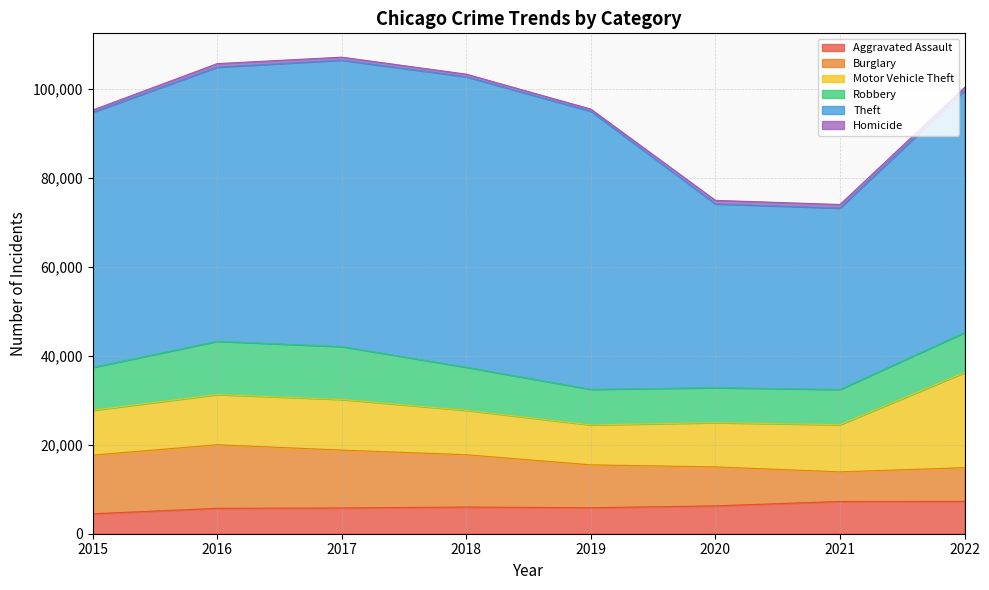

Does the chart have visible grid lines?

Yes